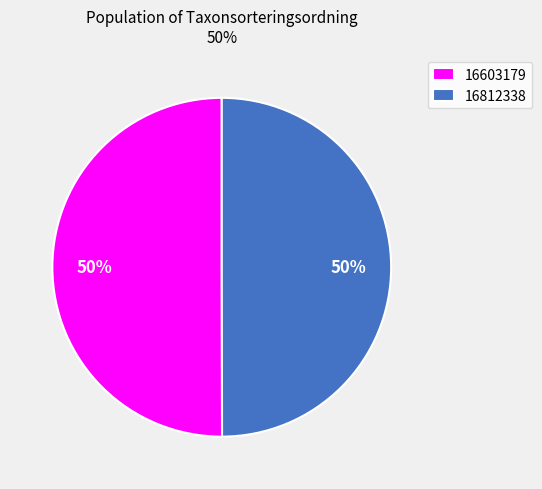

To the nearest percent, what is the combined percentage of 16603179 and 16812338?

100%